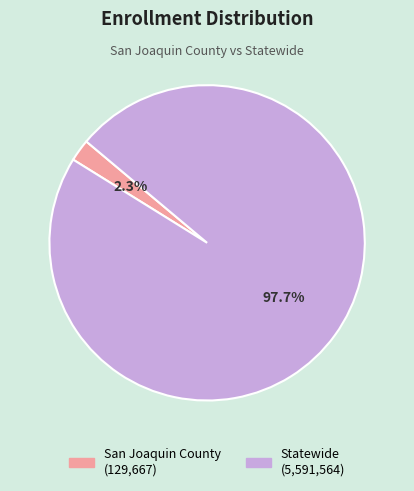

To the nearest percent, what percentage of the pie is San Joaquin County?

2%